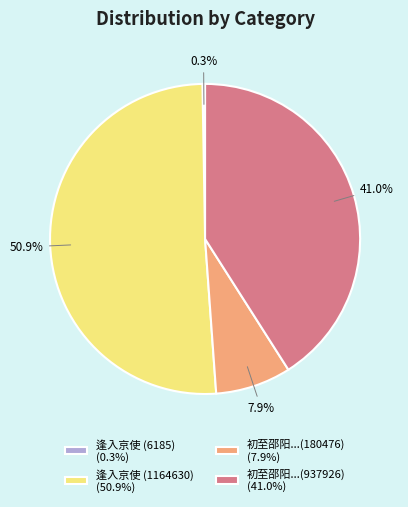

To the nearest percent, what is the difference between the largest and smallest slice percentages?

51%